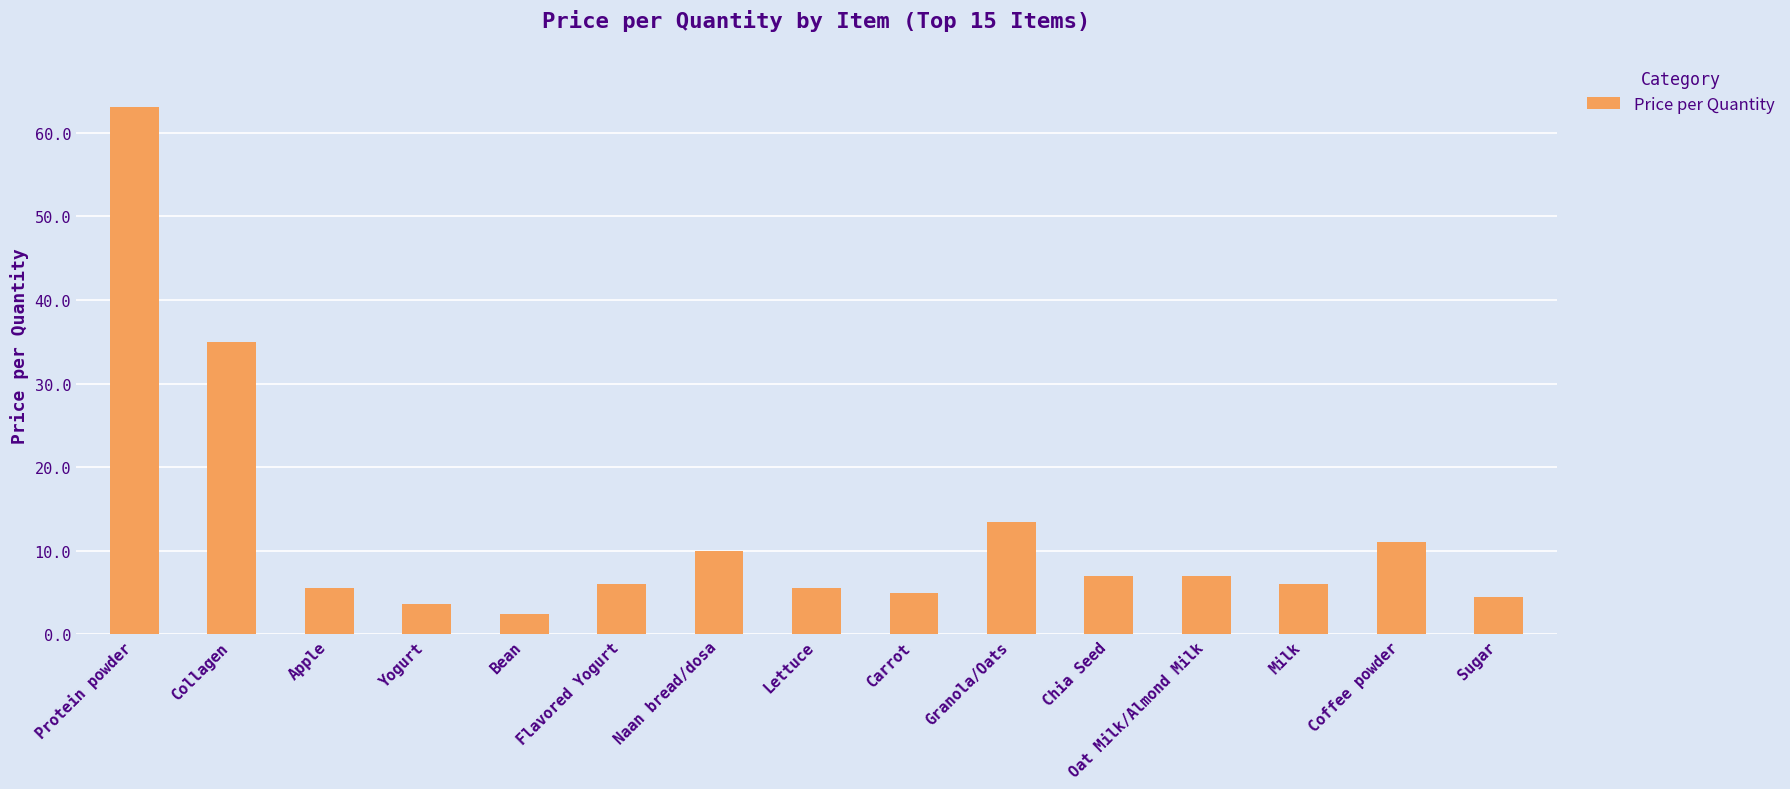

At which category does the chart reach its peak across all series?

Protein powder